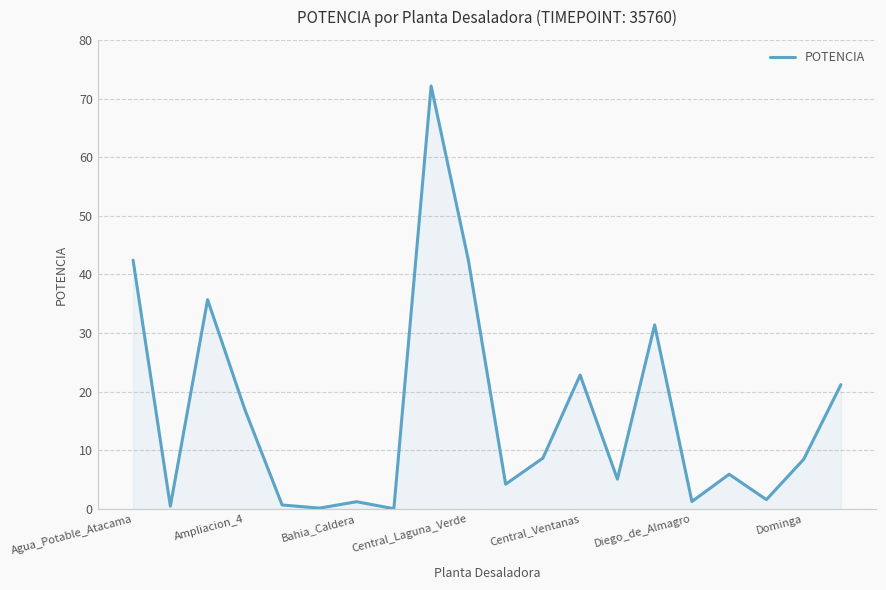

What is the greatest value displayed?

72.1